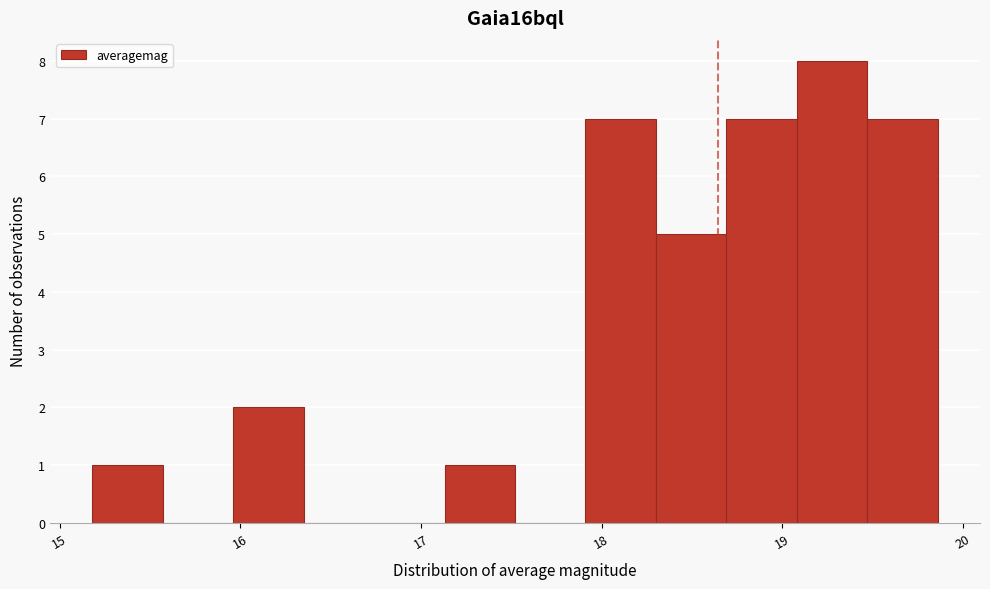

Read against the x-axis, roughly where is the centre of the tallest bar?

19.3